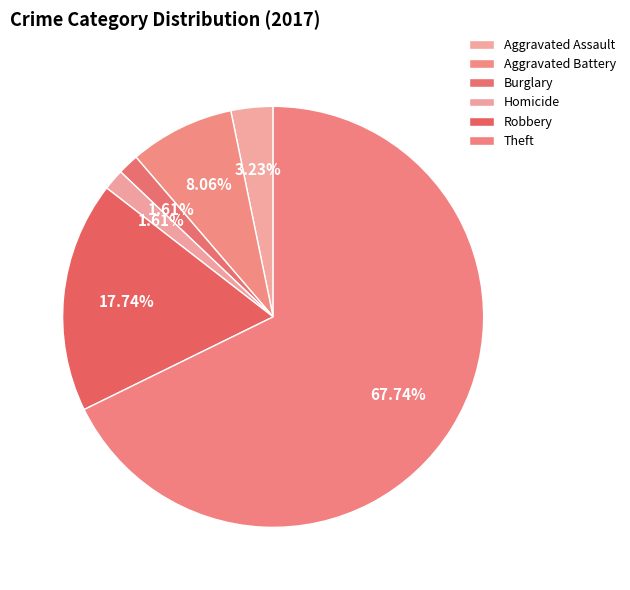

What percentage is NOT represented by Homicide?

98.4%